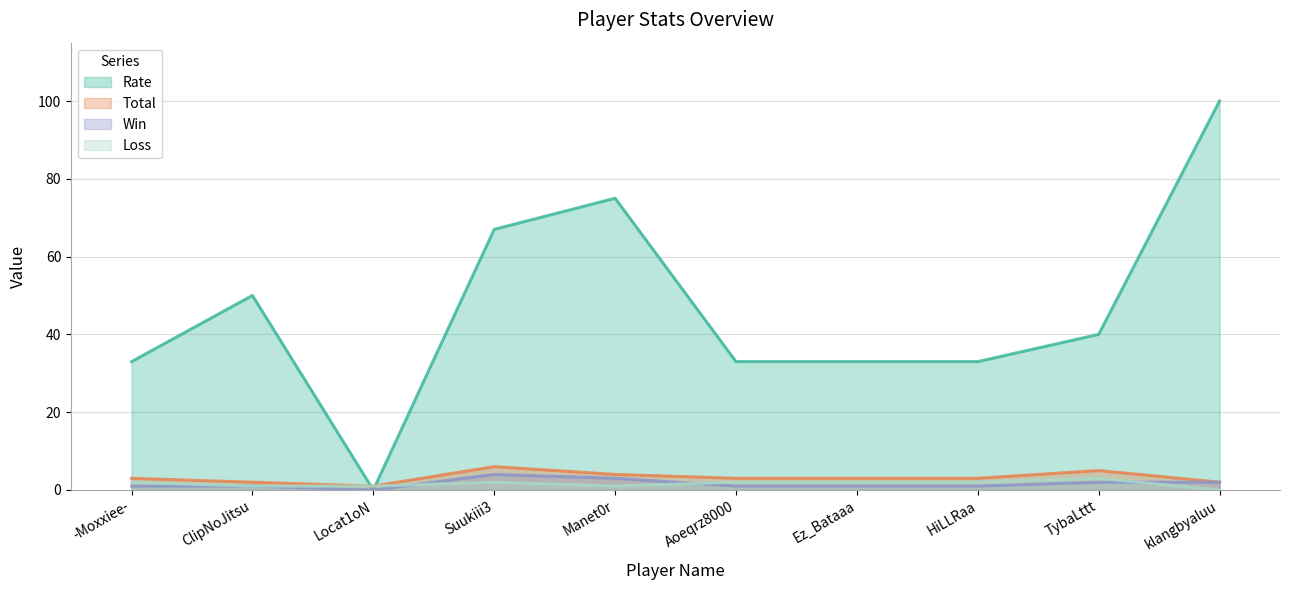

Count the Loss values in the range 1 to 2.

8